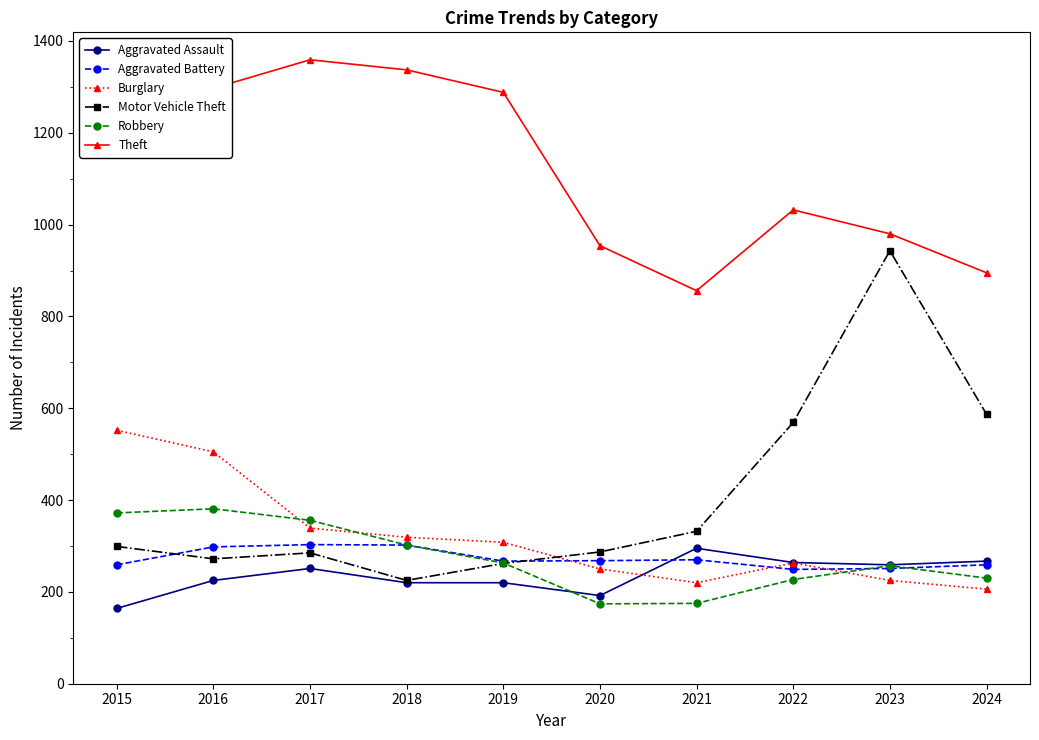

Is the value of Motor Vehicle Theft at 2017 greater than the value of Aggravated Battery at 2021?

Yes